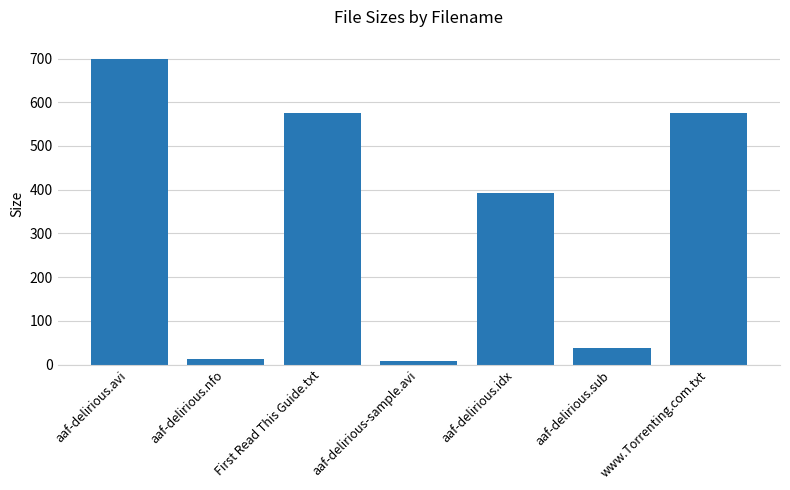

Are the bars grouped side by side (vs. stacked)?

No